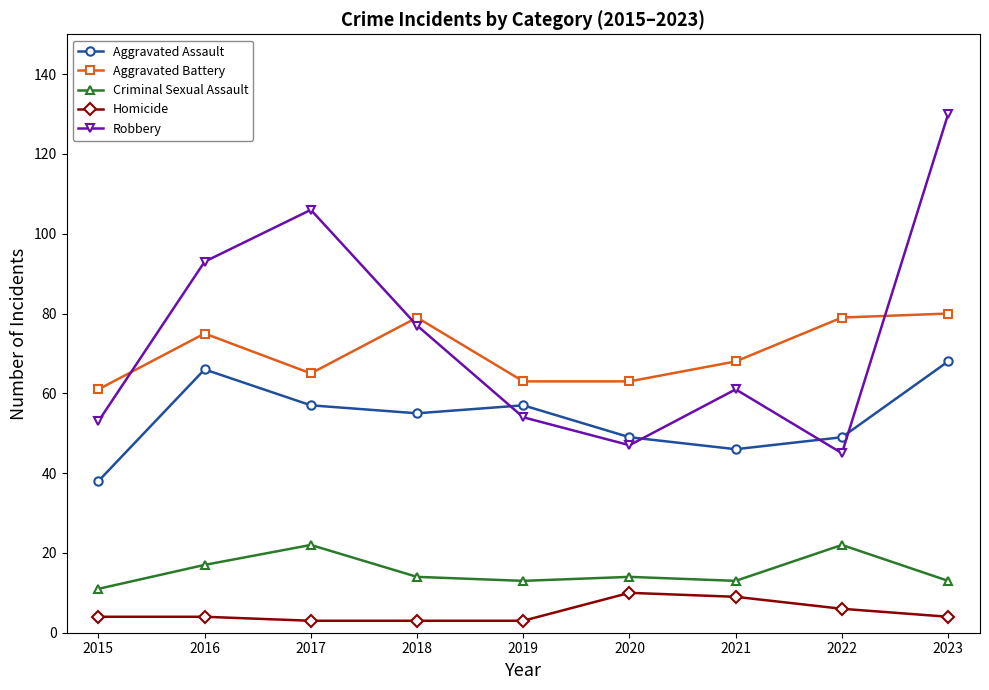

What are all the series names shown in the legend?

Aggravated Assault, Aggravated Battery, Criminal Sexual Assault, Homicide, Robbery